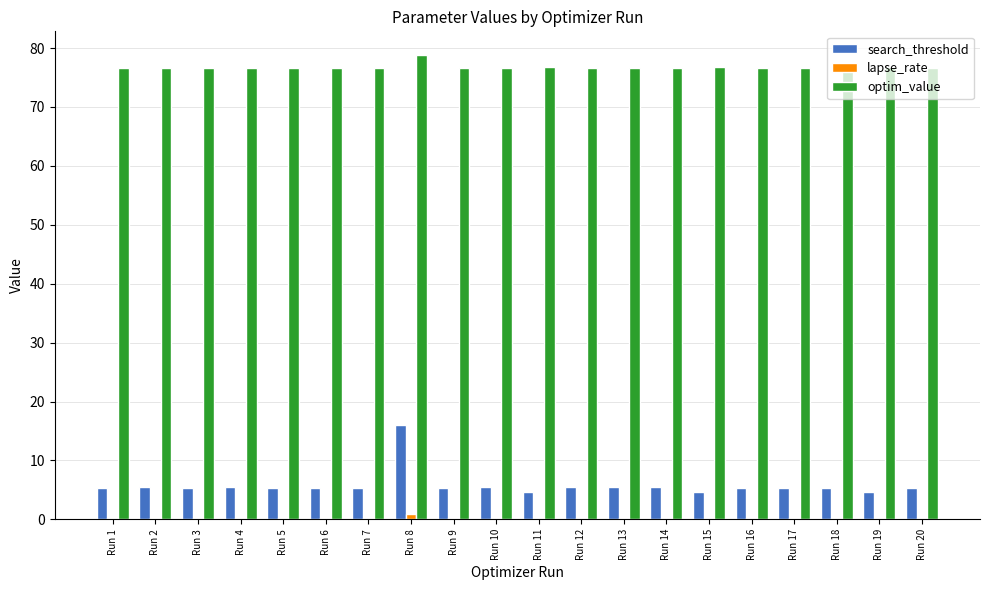

The search_threshold series shows 9.5 at Run 9. True or false?

False